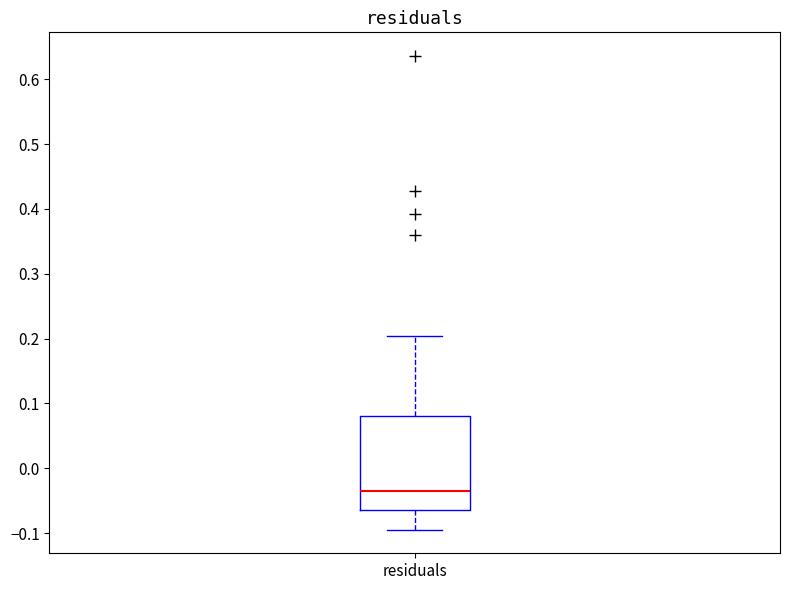

Transcribe this box plot: give where the median line is, the range the box spans, and where the two whiskers end, as read against the y-axis. The values are not printed on the chart, so give them approximately, as read against the axis.

median -0.04, box -0.06 to 0.08, whiskers -0.09 to 0.20